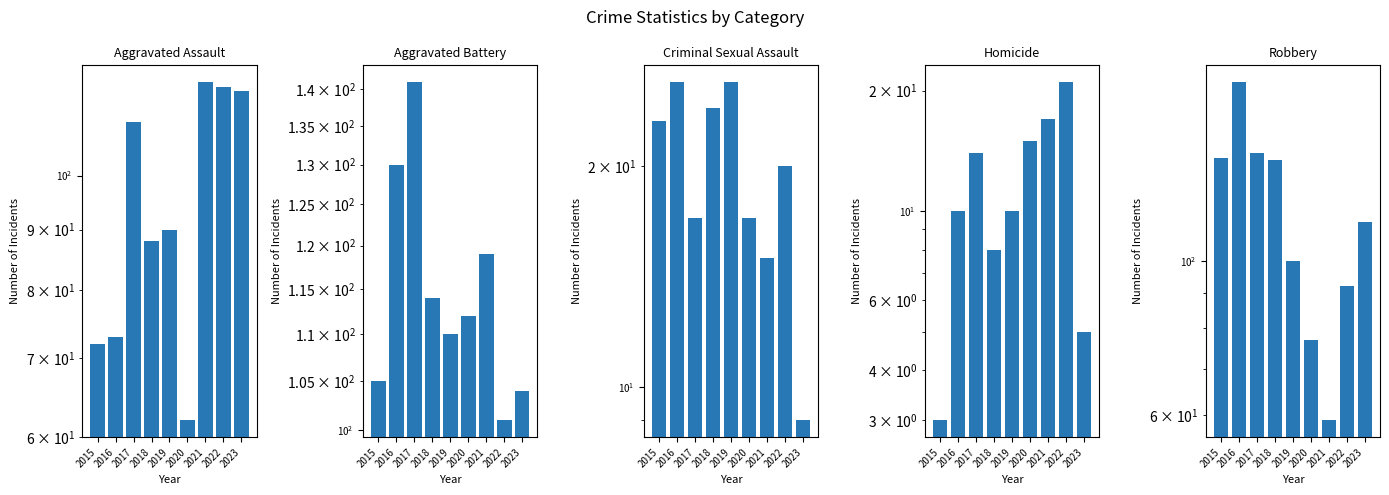

What is the difference between the second highest and minimum values in the Aggravated Assault series?

57